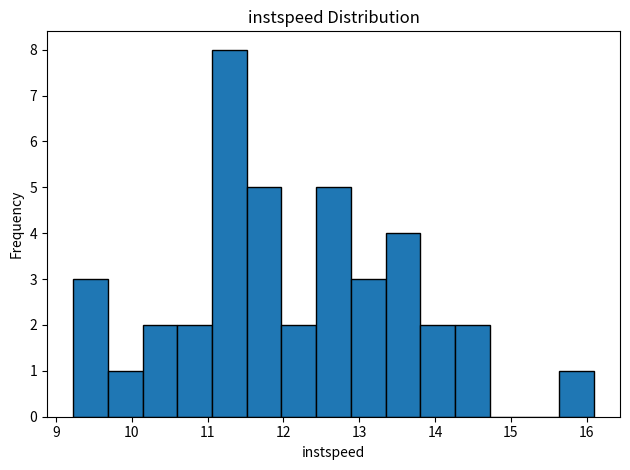

What is the height of the bar covering 14.3 to 14.7 on the x-axis? Neither the bar edges nor the heights are printed on the chart, so give them approximately, as read against the axes.

2